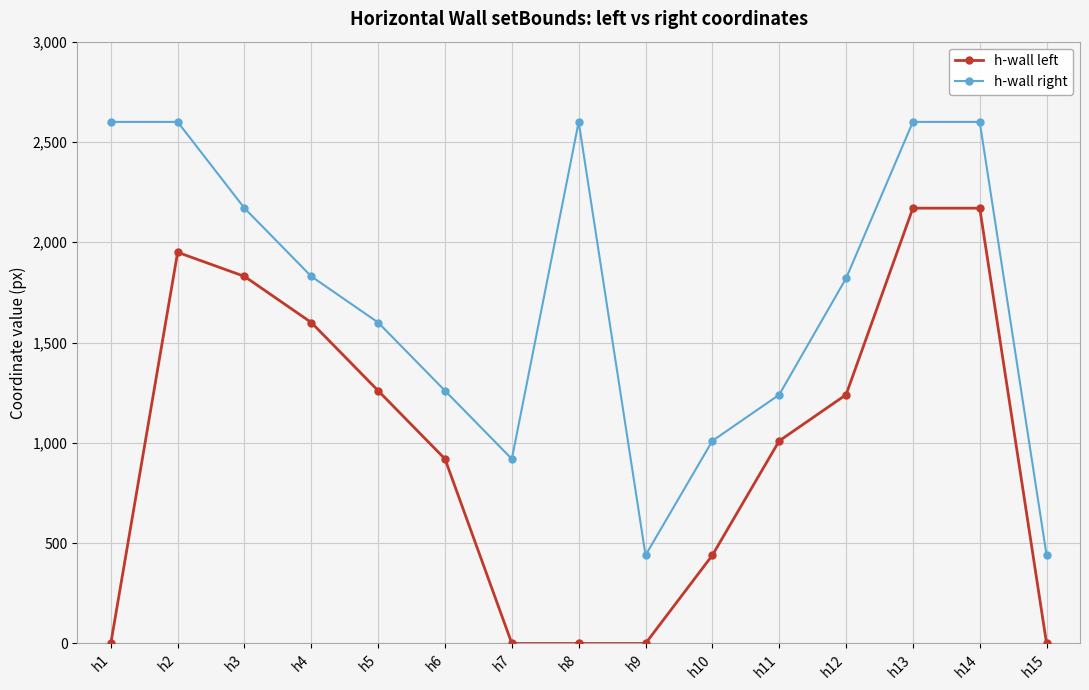

What are all the series names shown in the legend?

h-wall left, h-wall right